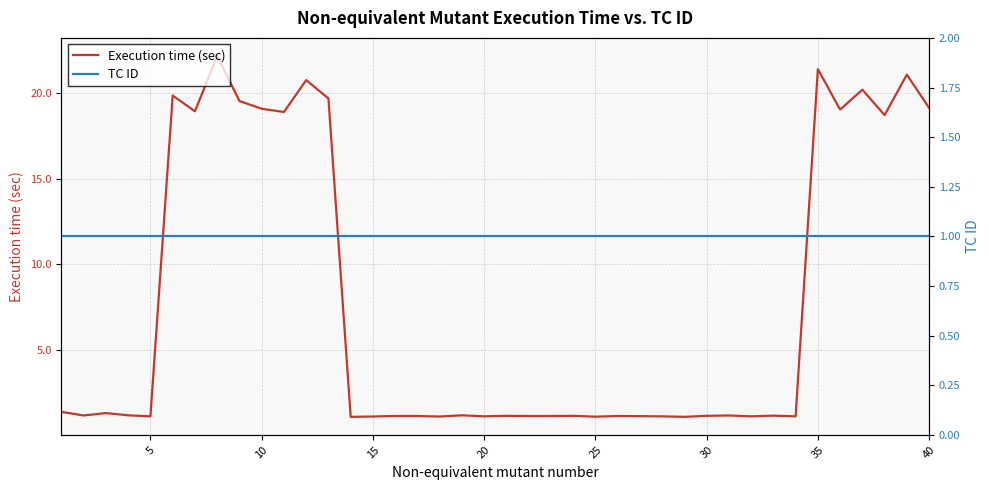

What is the lowest value of the Execution time (sec) series?

1.1